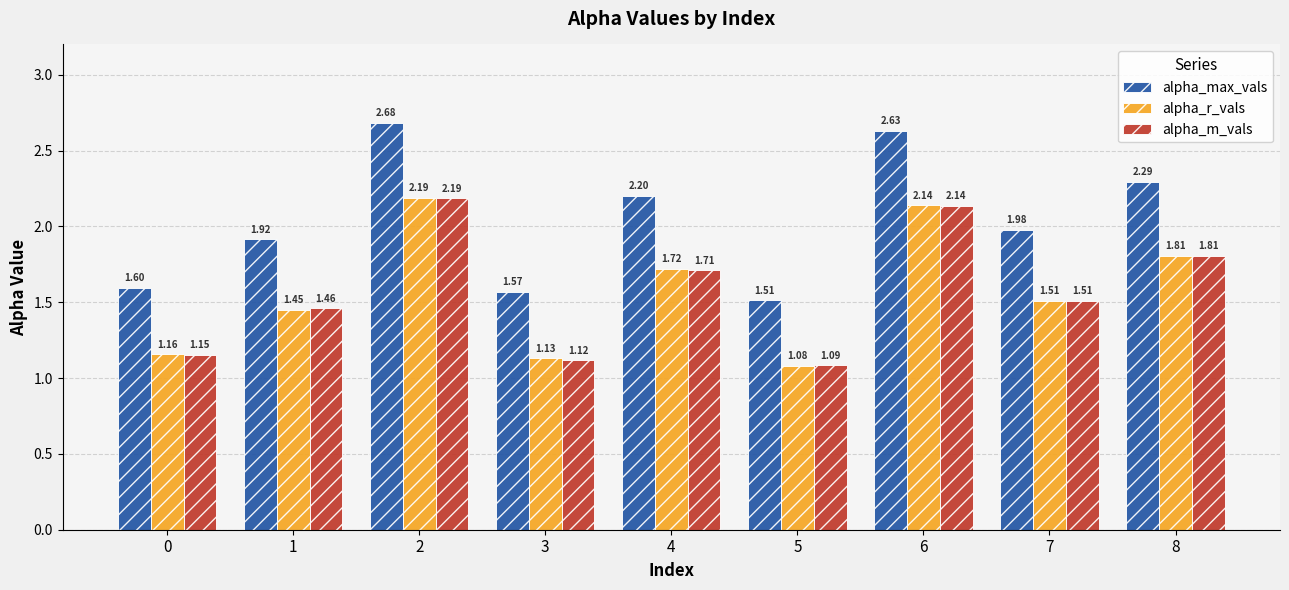

Which category has the lowest value across all series?

5